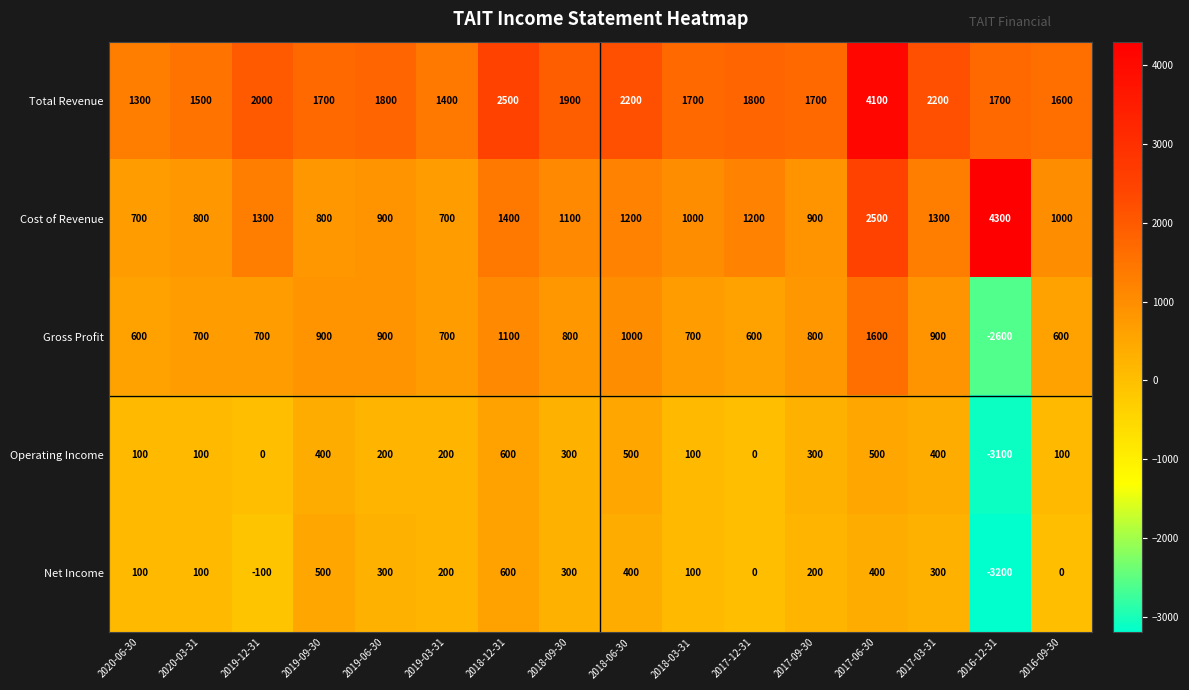

What is the maximum value for Net Income?

600